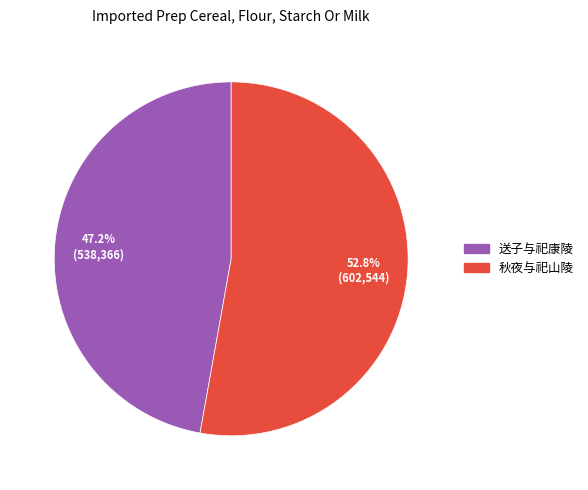

To the nearest percent, what is the average slice percentage?

50%